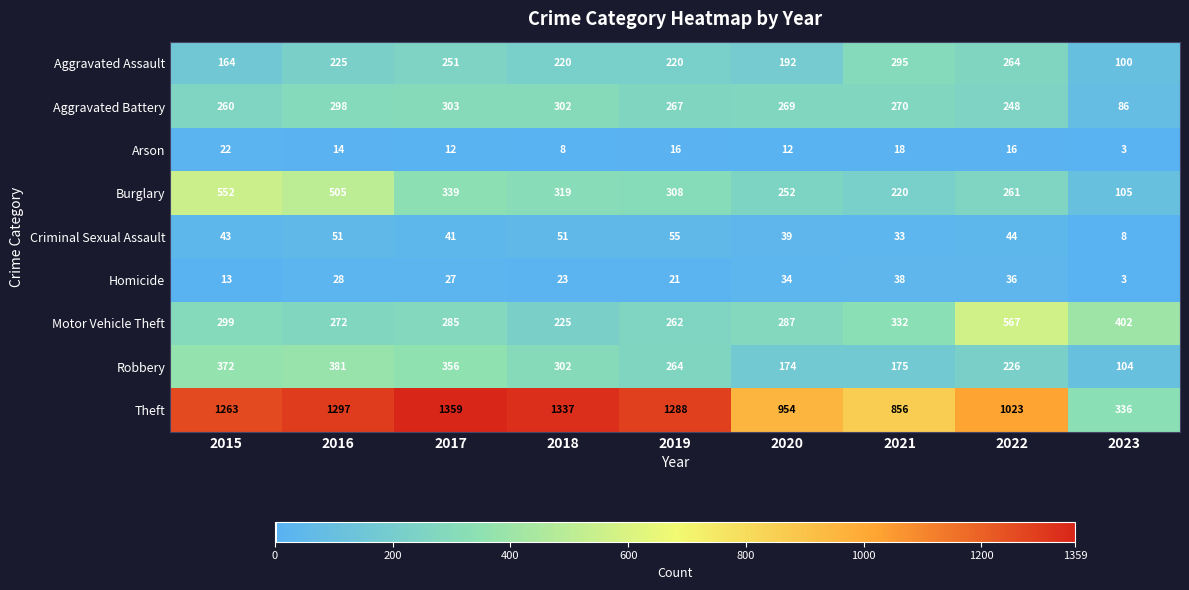

What is the difference between the maximum and minimum values in the Aggravated Battery series?

217